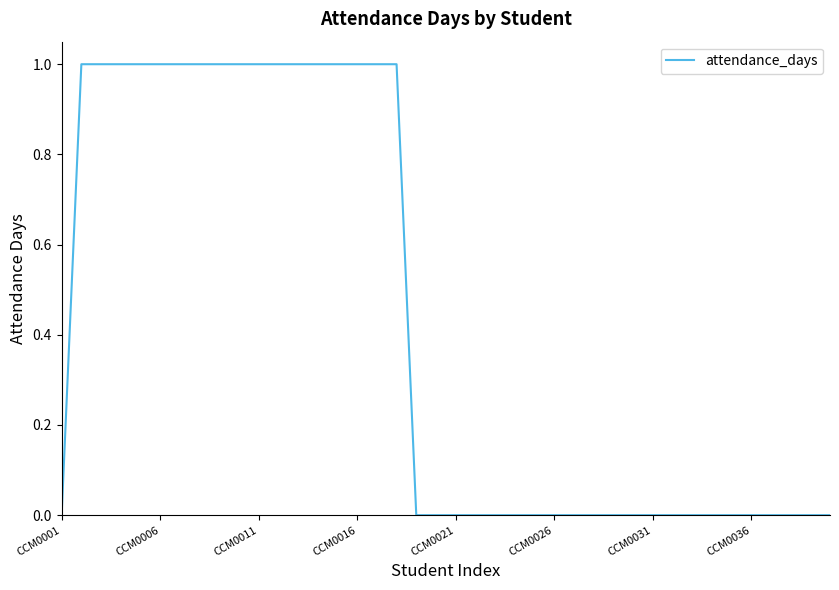

What is the difference between the second highest and second lowest values?

1